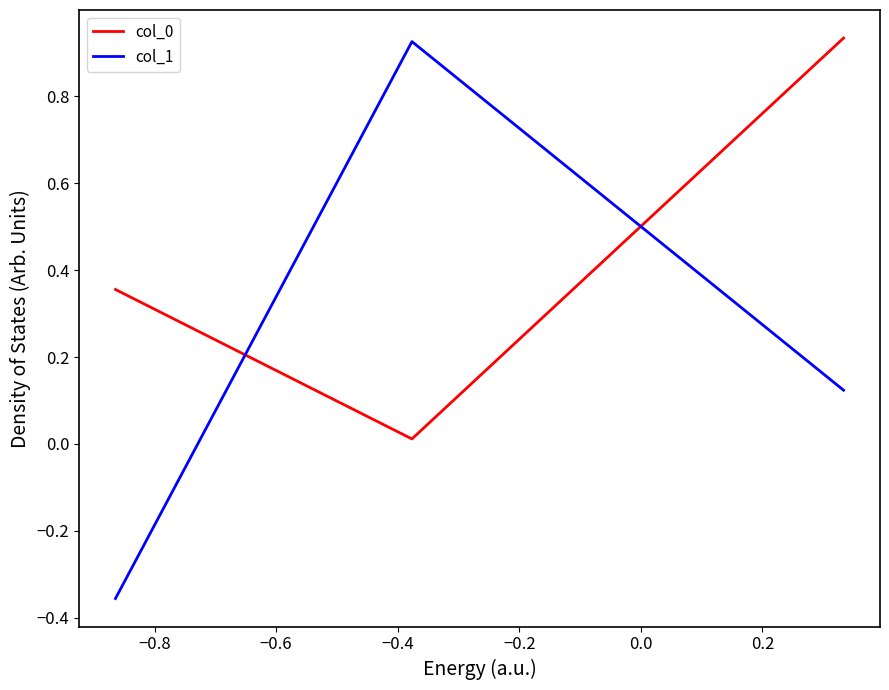

What is the sum of all col_0 values?

1.3